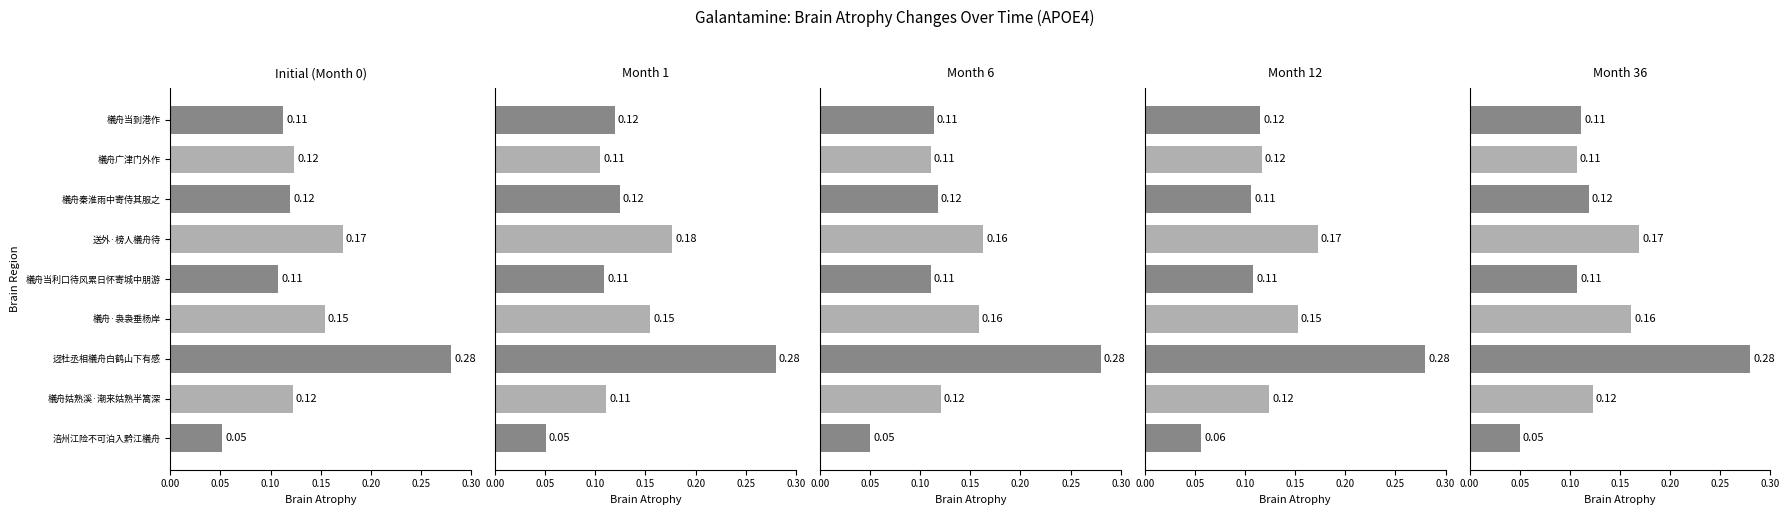

What is the label of the 6th bar from the right?

送外·榜人檥舟待